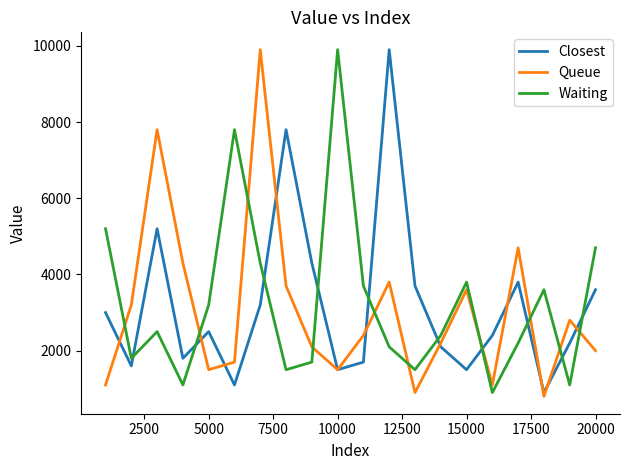

How many values in the Waiting series are below 2500?

10